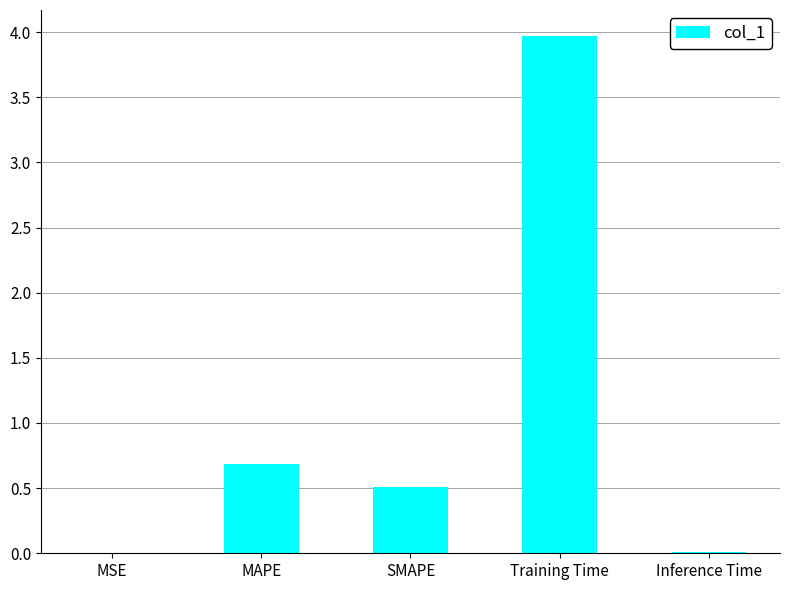

What is the maximum value shown in the chart?

4.0